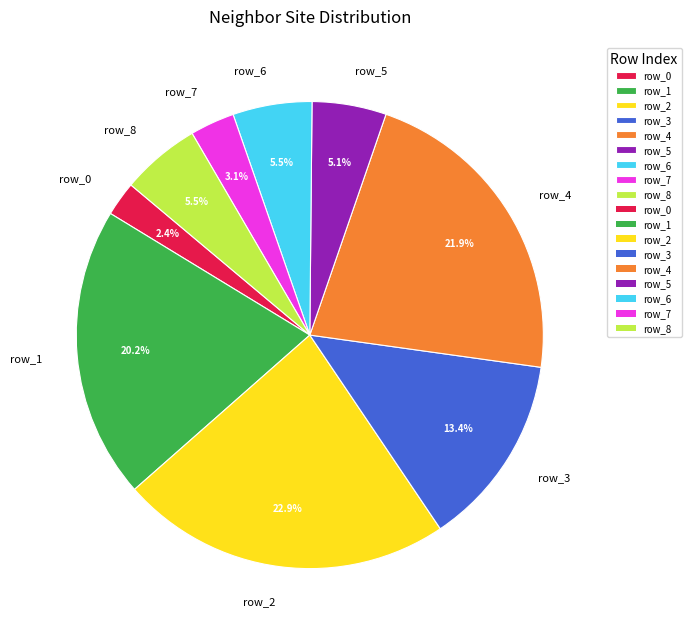

What is the ratio of the value at row_0 to the value at row_5?

0.5